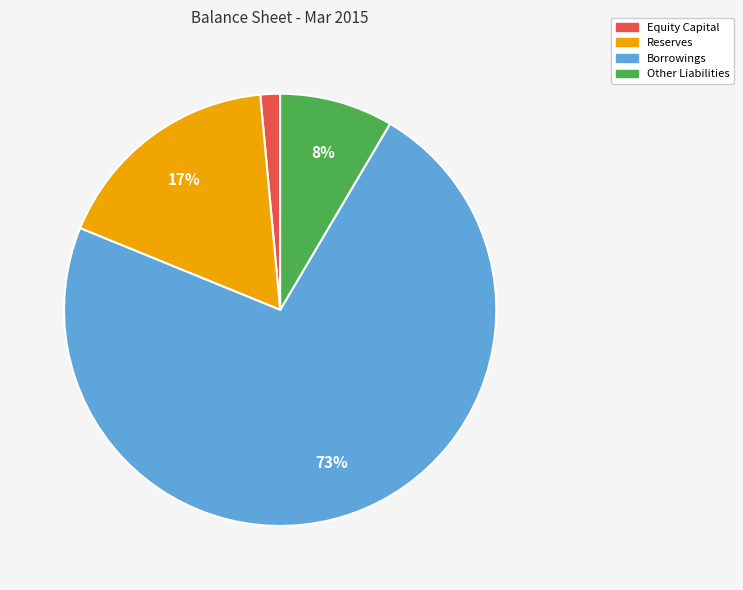

Approximately how many times larger is the value at Other Liabilities compared to Reserves?

0.5